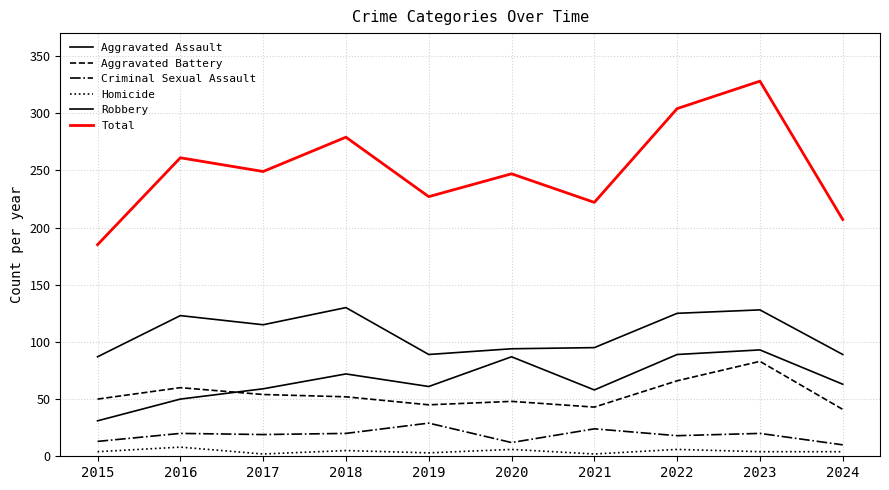

Between 2018 and 2017, which is larger?

2018